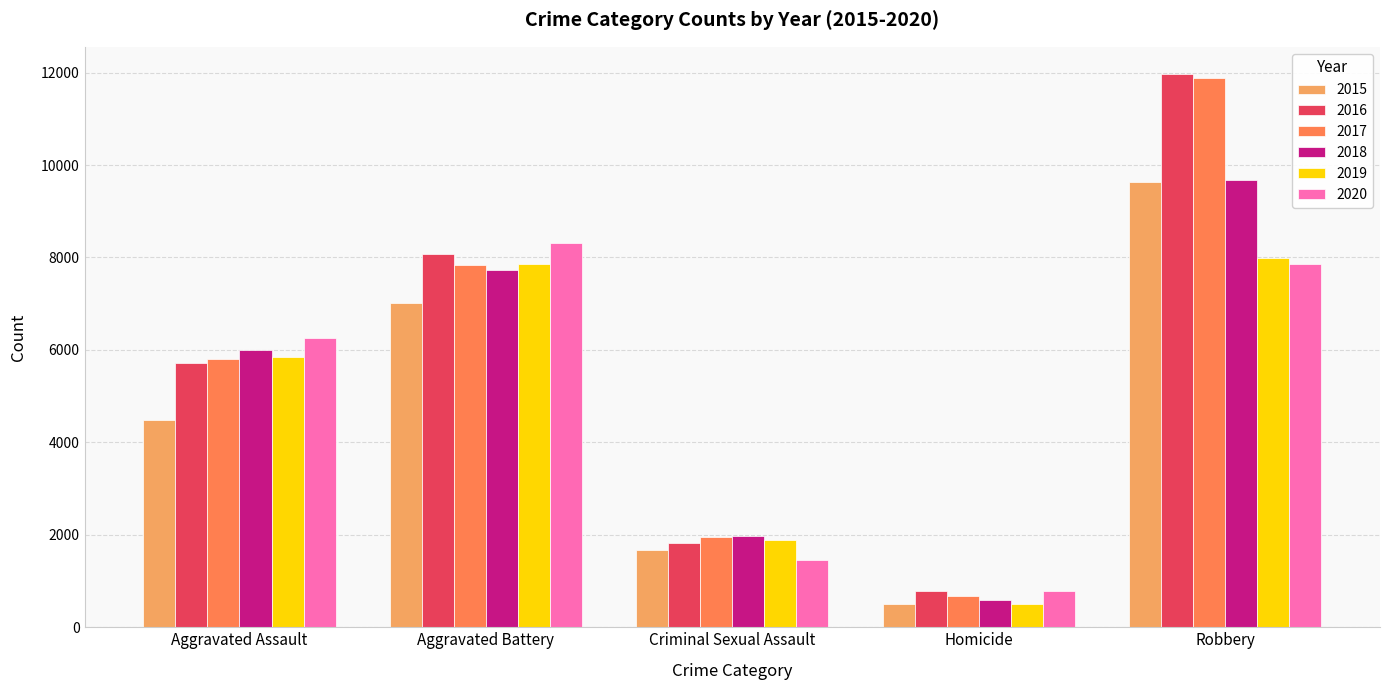

What are all the series names shown in the legend?

2015, 2016, 2017, 2018, 2019, 2020